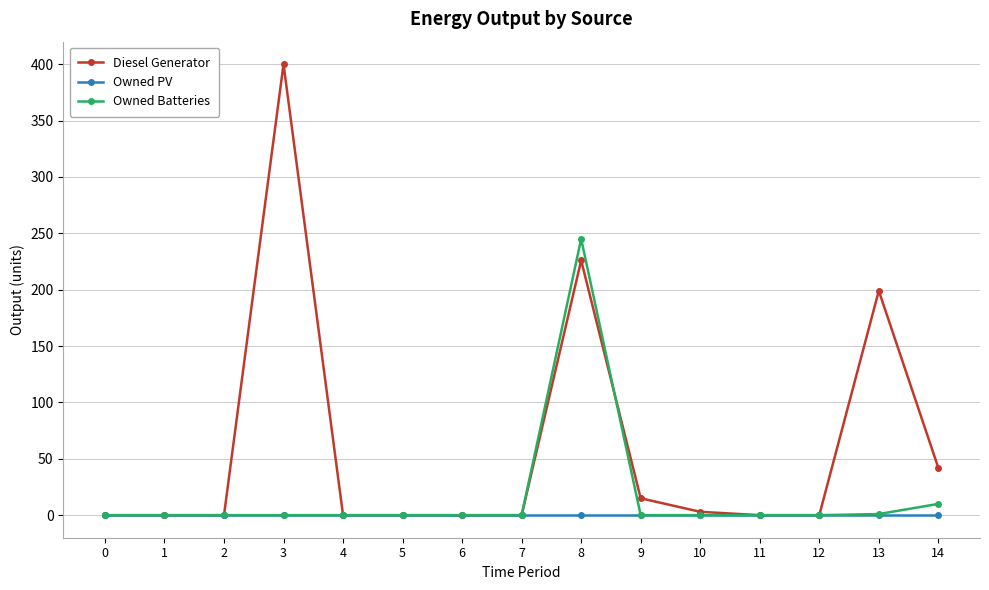

At how many categories does at least one series exceed 140?

3